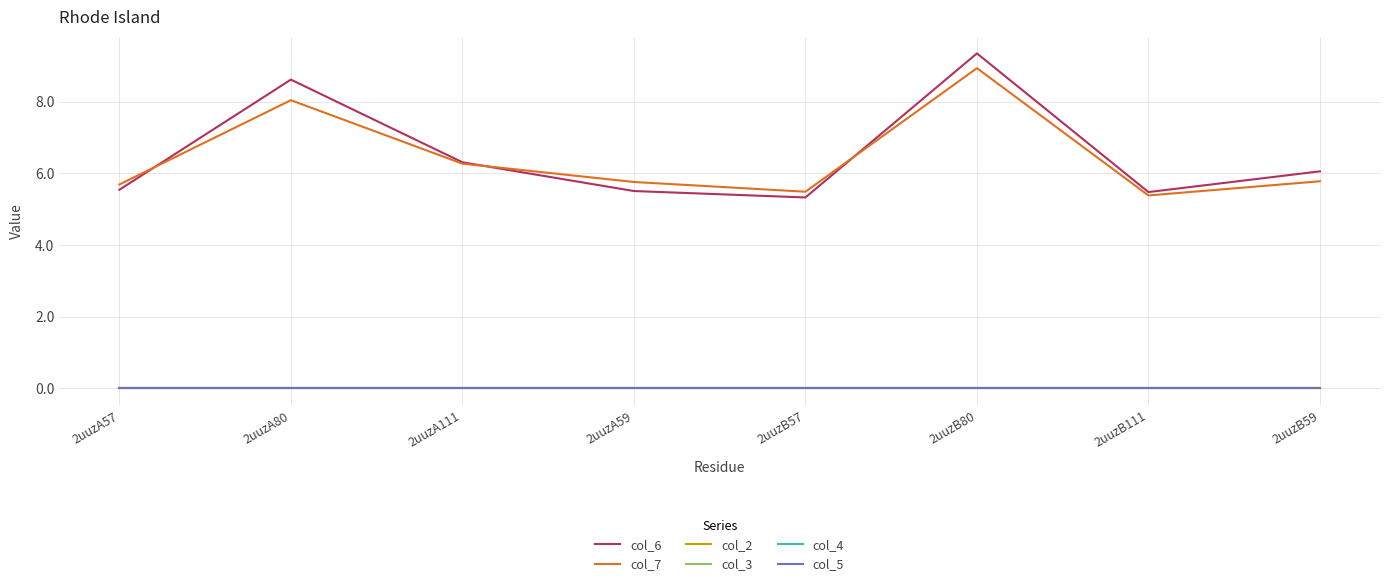

At which label is col_2 closest to 0?

2uuzA57